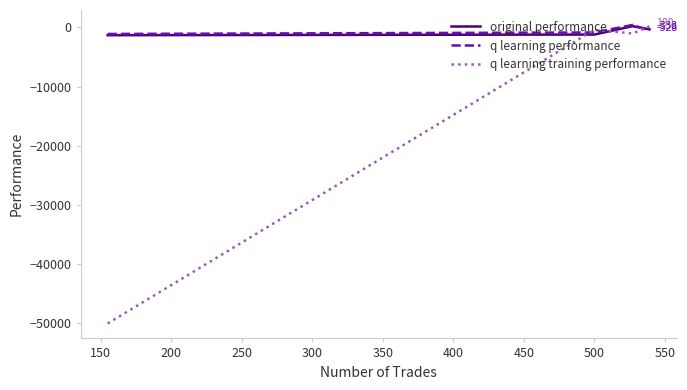

Which series has the widest spread of values?

q learning training performance